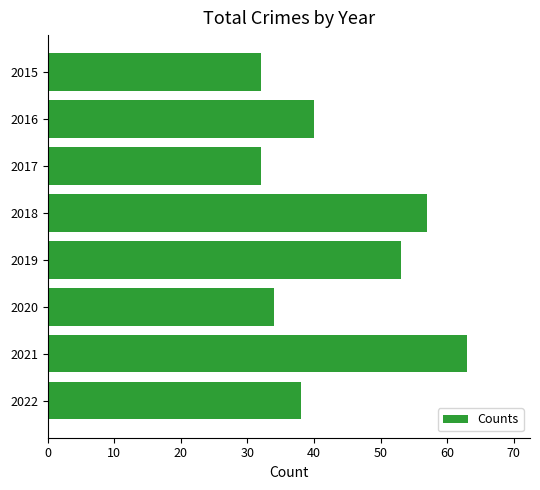

What is the difference between the maximum and second lowest values?

31